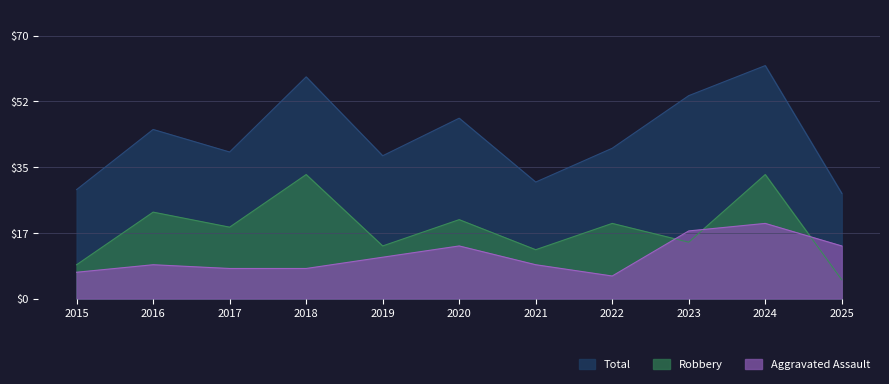

Where does the Aggravated Assault series first go above 9?

2019